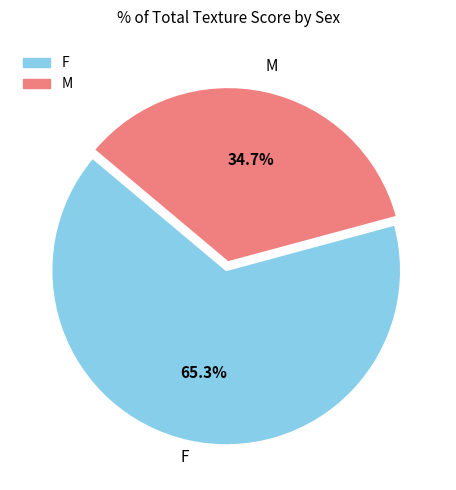

Which slice is the smallest?

M